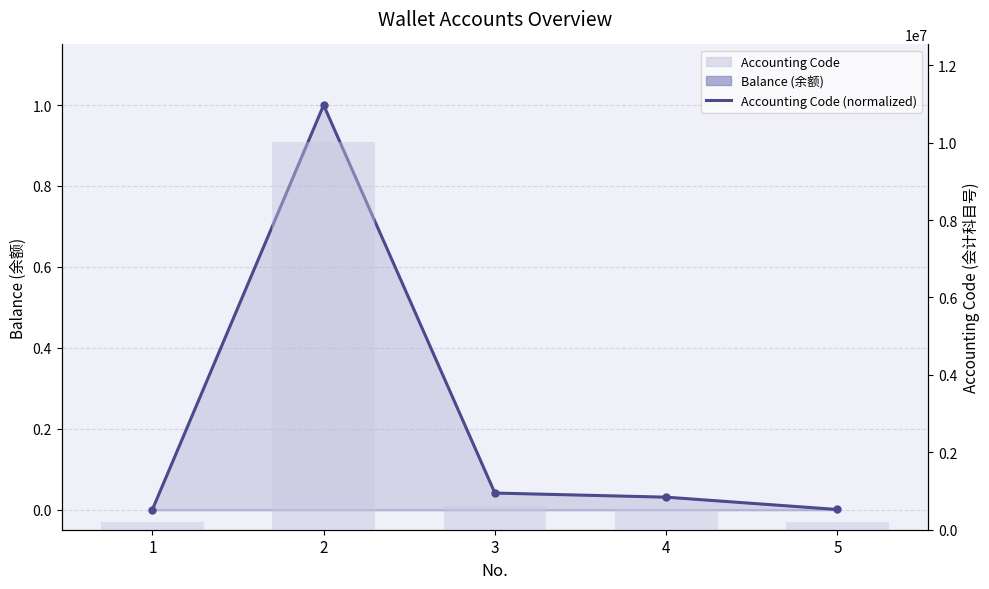

At which label does Accounting Code reach its minimum?

1